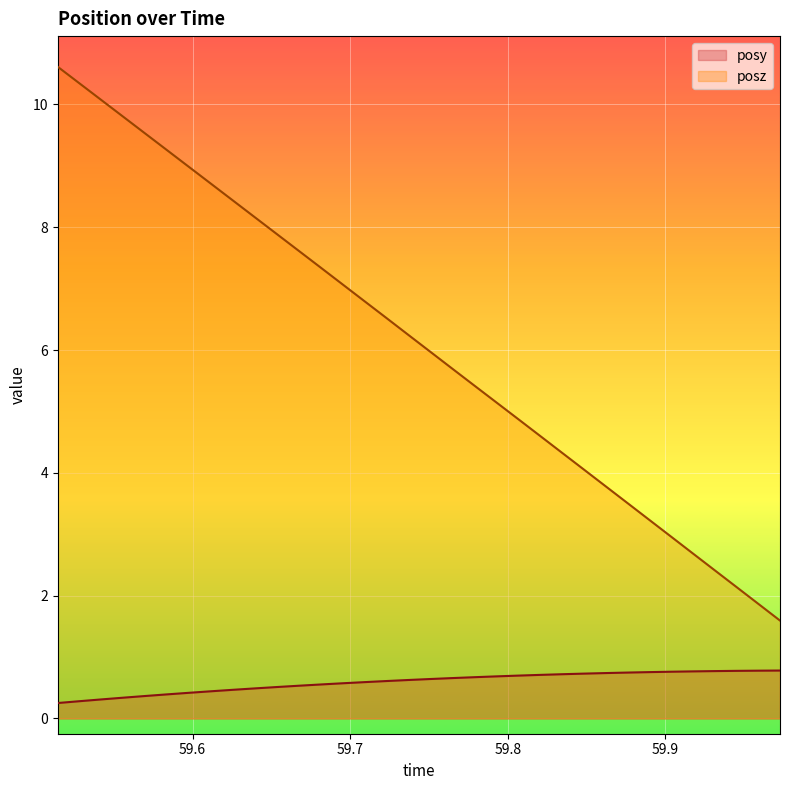

How many lines are shown in the chart?

2